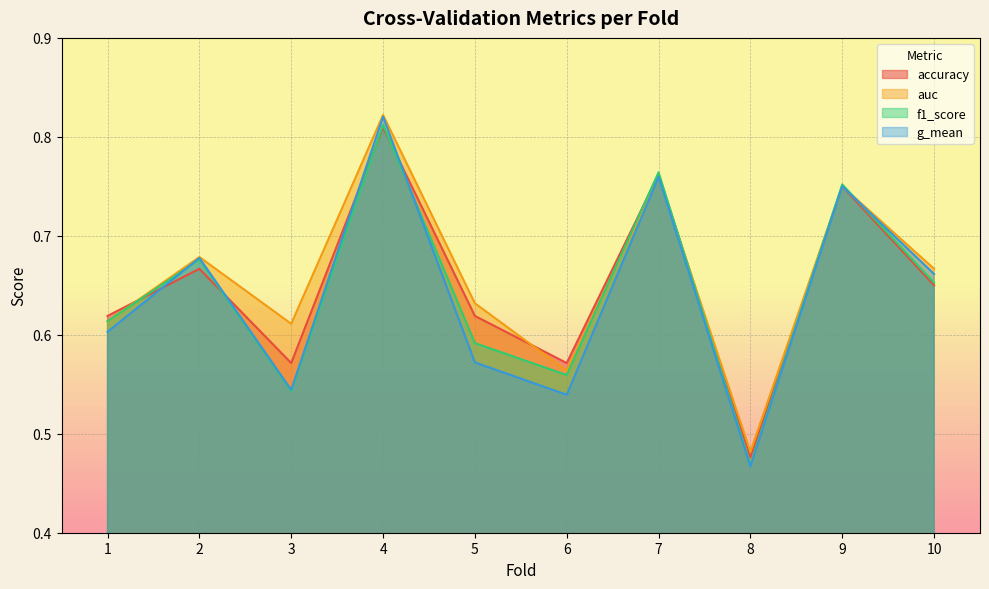

At which category is the sum across all series the highest?

4